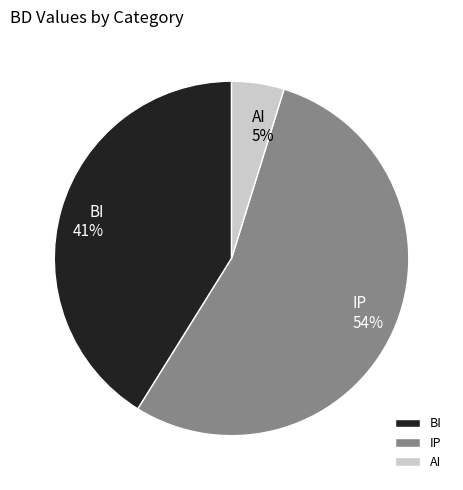

What is the largest slice in the pie chart?

IP